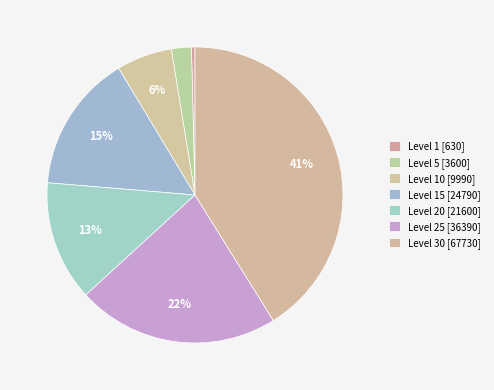

Is there any slice that represents more than half of the pie?

No